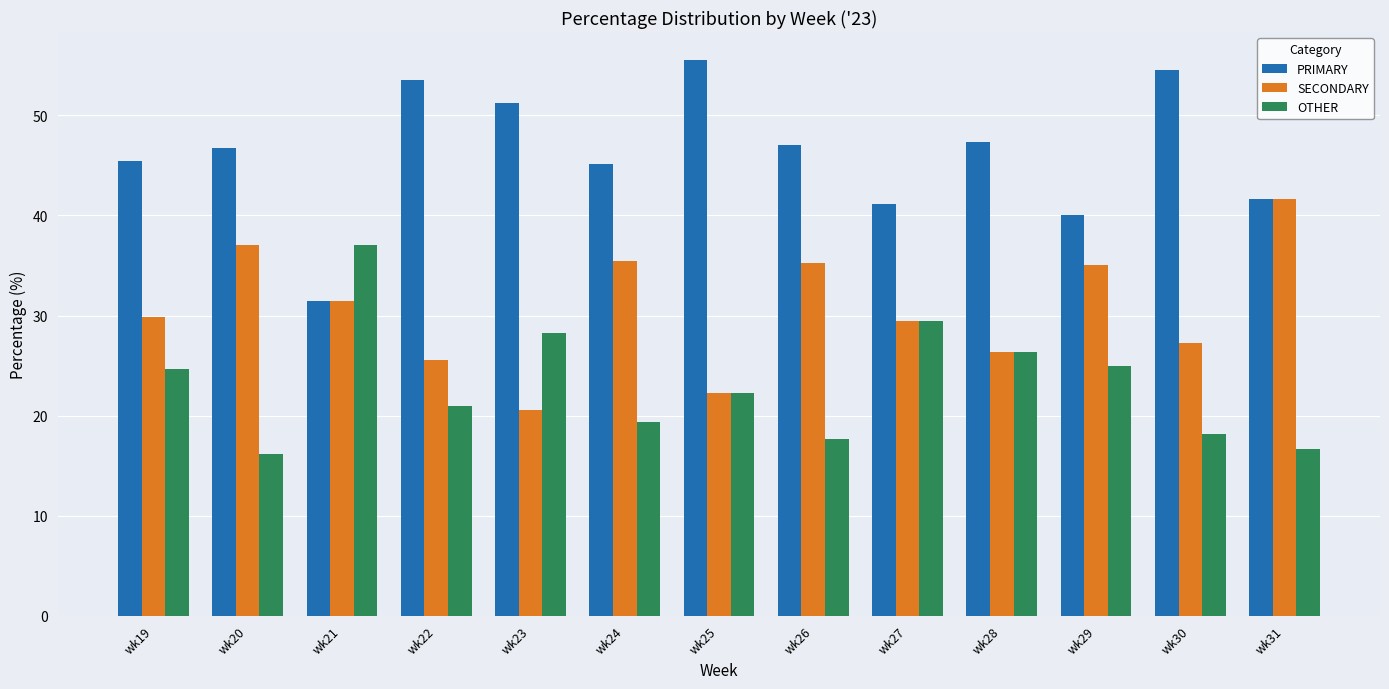

What is the maximum value for OTHER?

37.0